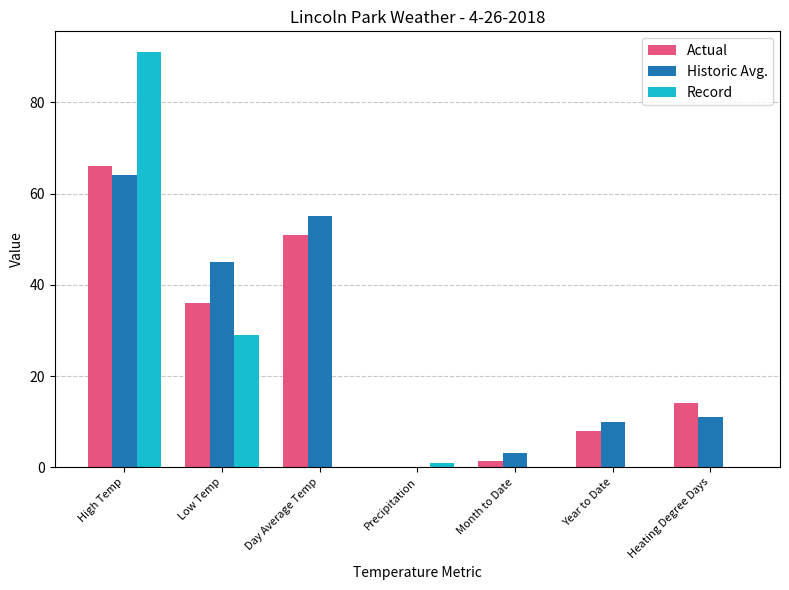

True or false: Historic Avg. has a value of 3.1 at Month to Date.

True